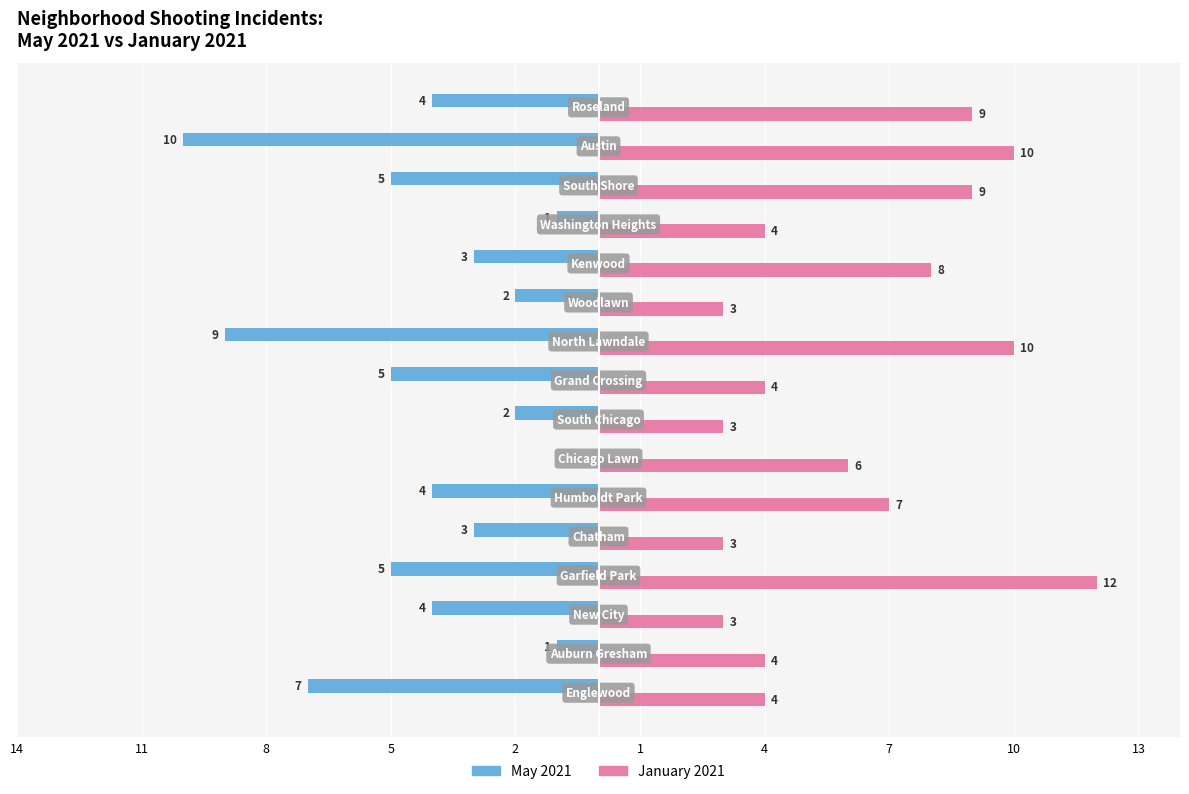

What are all the series names shown in the legend?

May 2021, January 2021